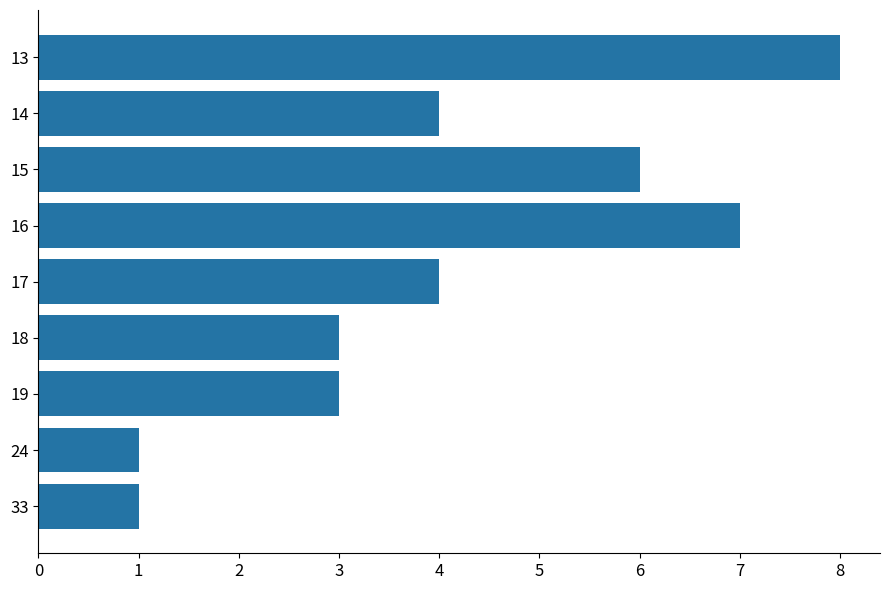

Reading top to bottom, transcribe all the data shown in this chart.

13=8	14=4	15=6	16=7	17=4	18=3	19=3	24=1	33=1